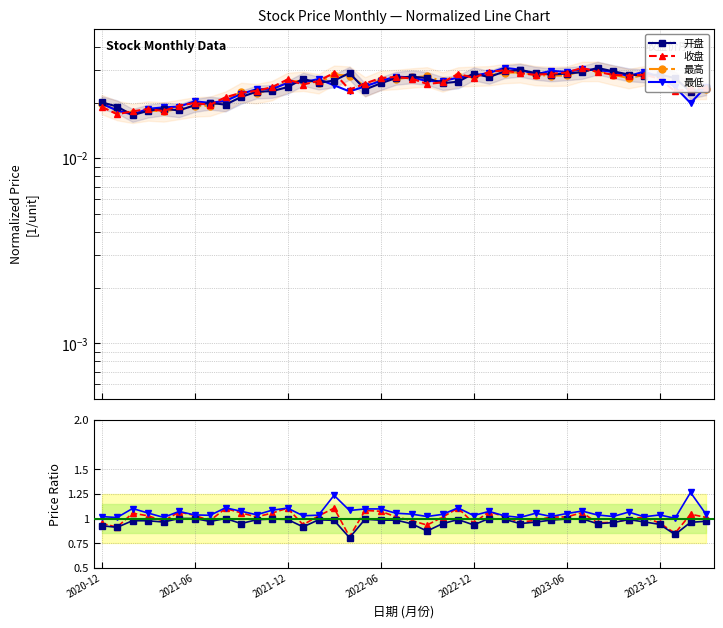

Between 2022-11-30 and 2023-08-31, which is larger?

2023-08-31